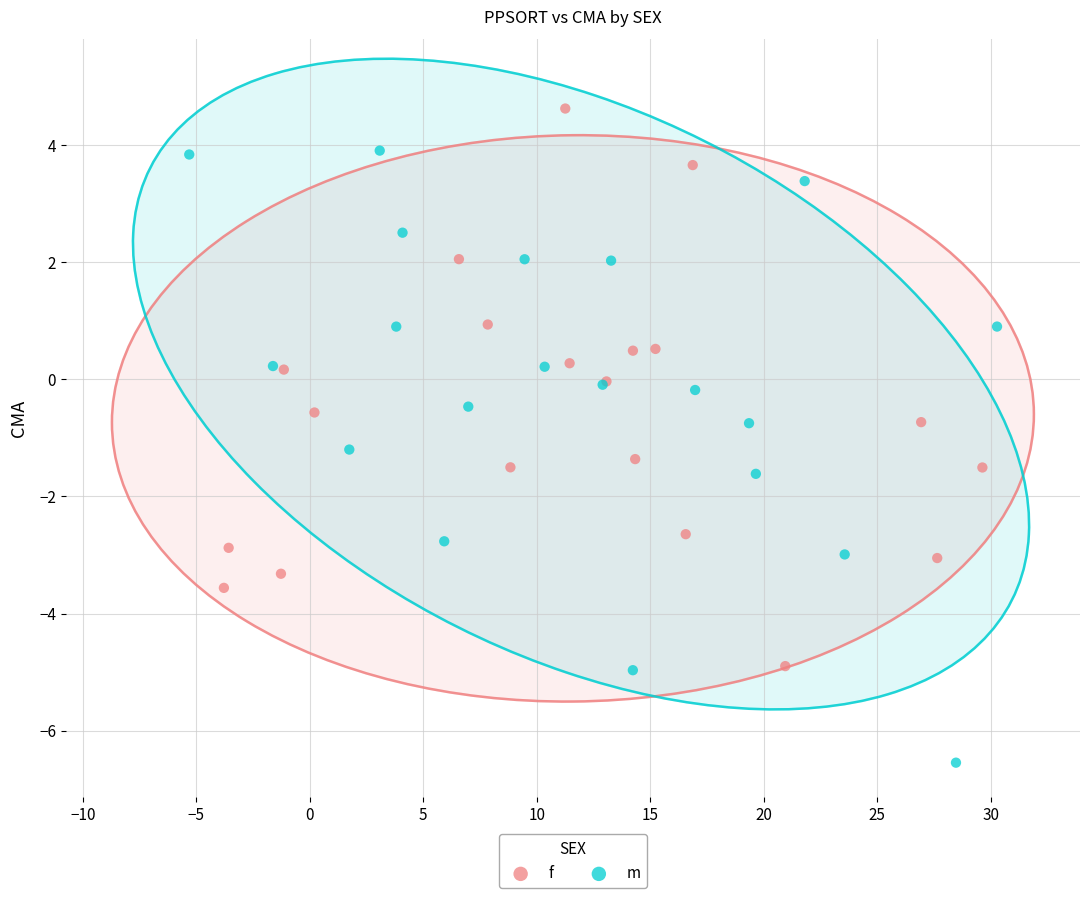

Which series reaches the minimum Y coordinate?

m